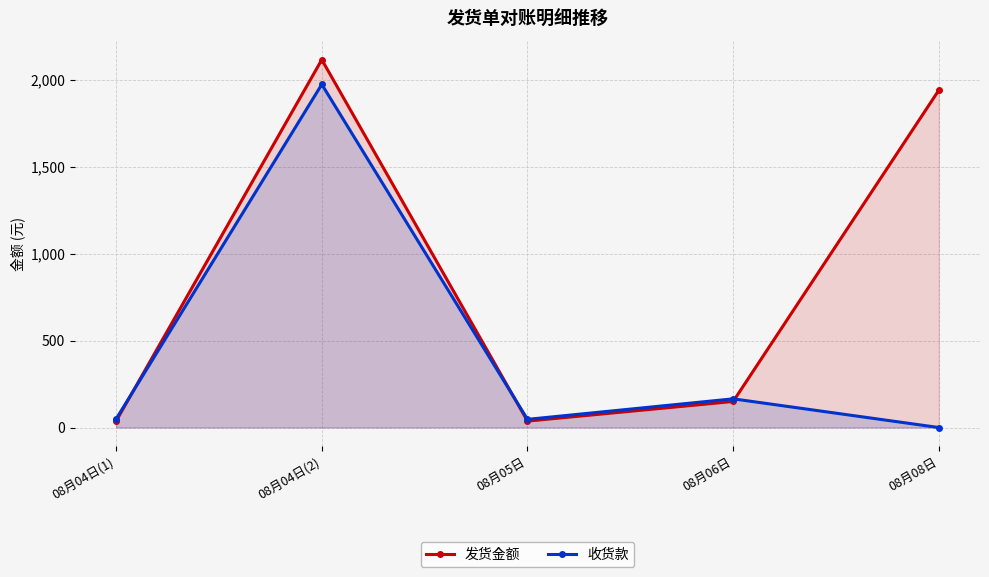

What is the total value across all series at 08月08日?

1940